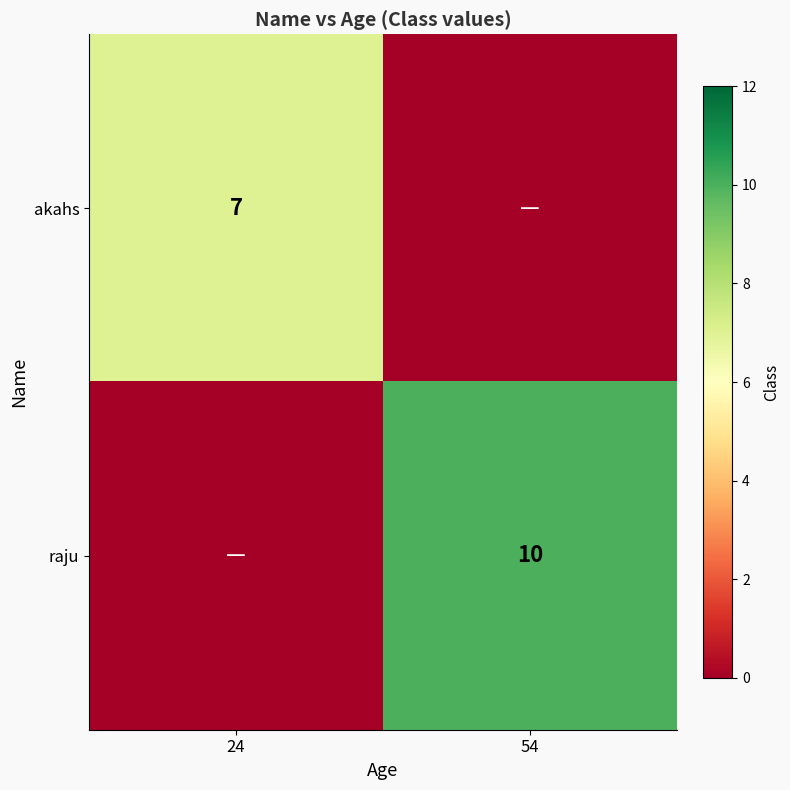

Is it true that akahs equals 7 at 24?

True